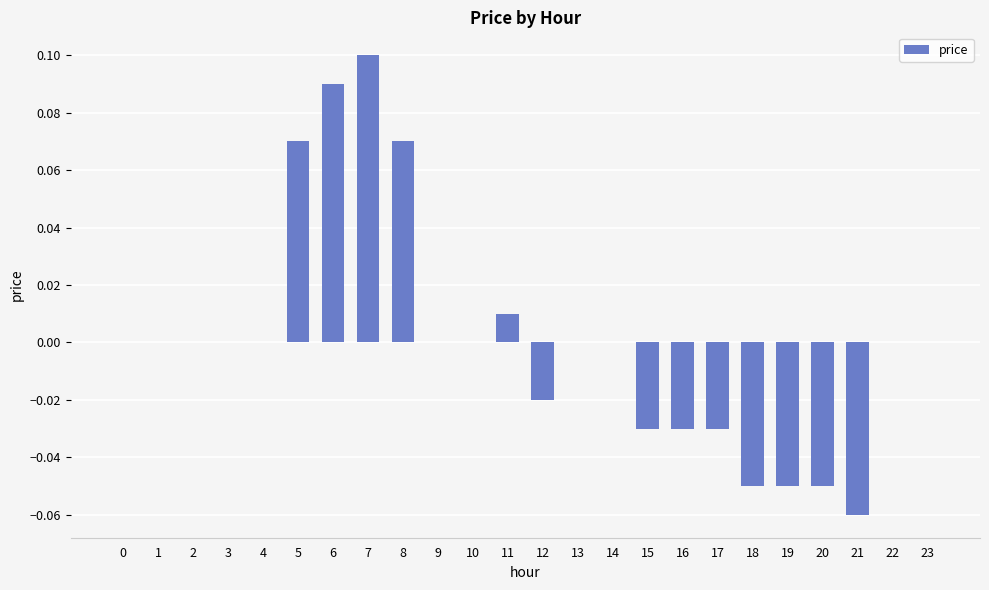

Which category has the highest value across all series?

7